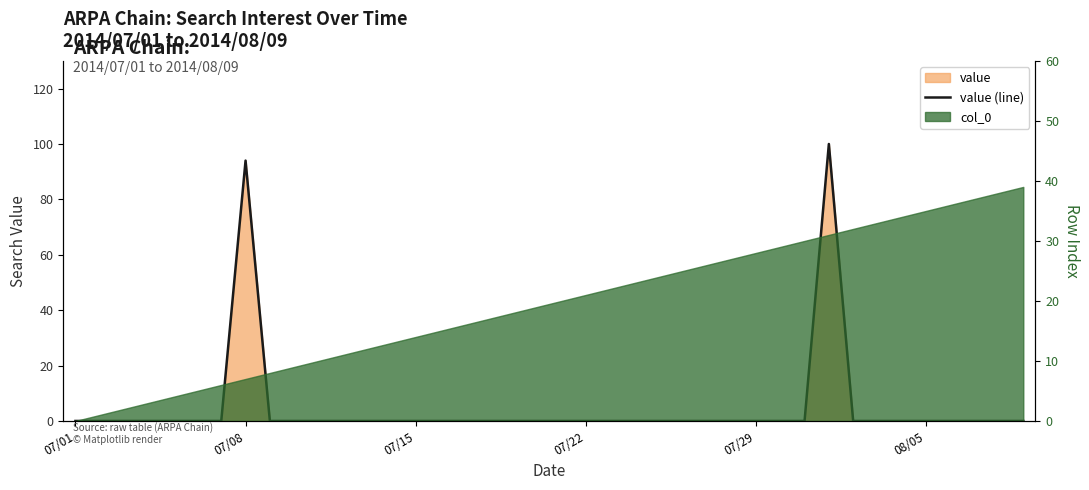

What is the maximum value shown in the chart?

100